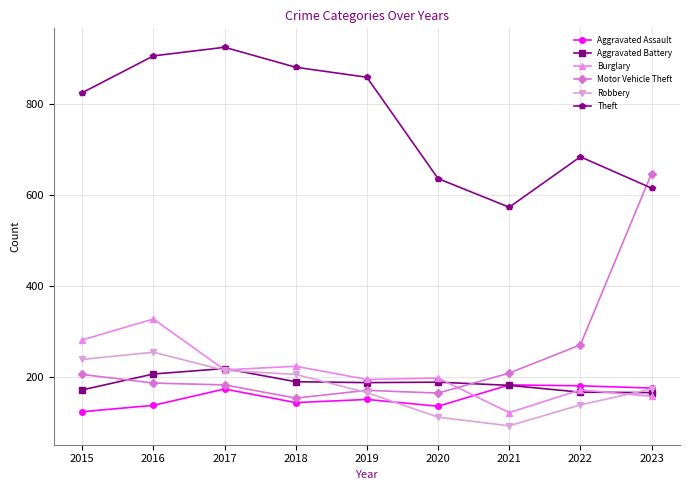

Read the Theft value at 2019, to the nearest 10.

860